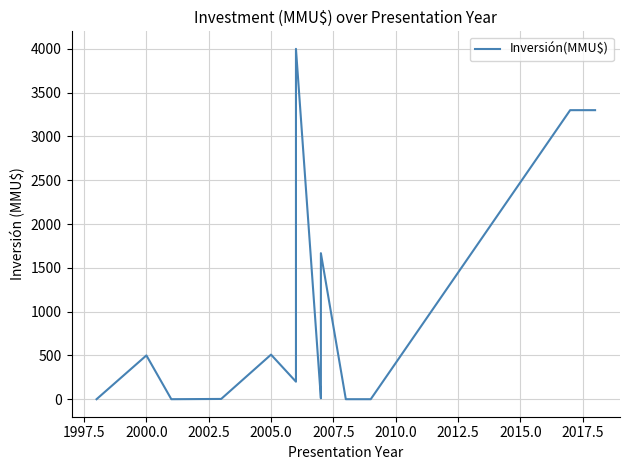

What is the maximum value shown in the chart?

4000